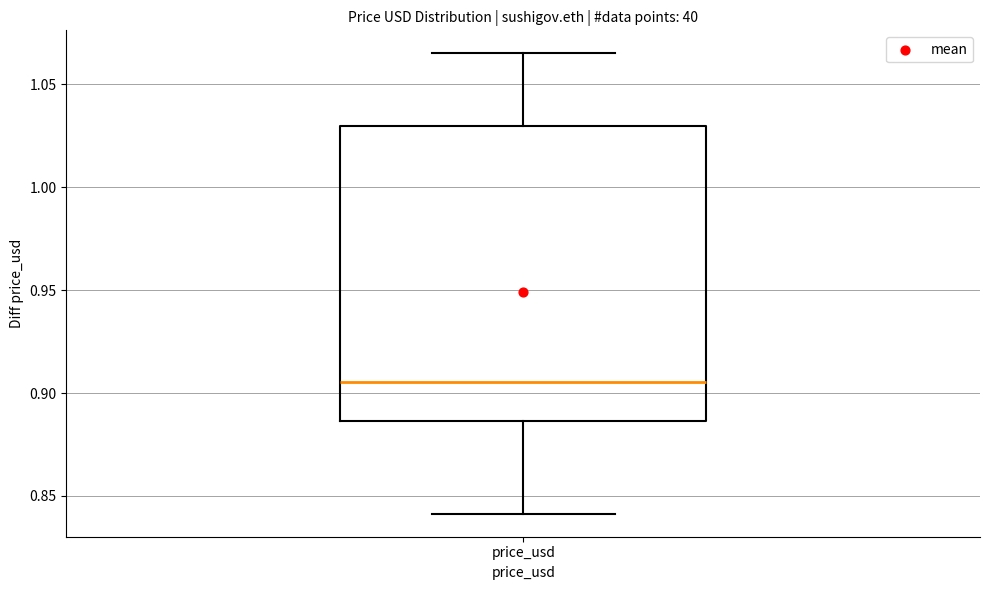

Read this box plot against the y-axis: the position of the median line, the range covered by the box, and the ends of both whiskers. The values are not printed on the chart, so give them approximately, as read against the axis.

median 0.905, box 0.885 to 1.030, whiskers 0.840 to 1.065